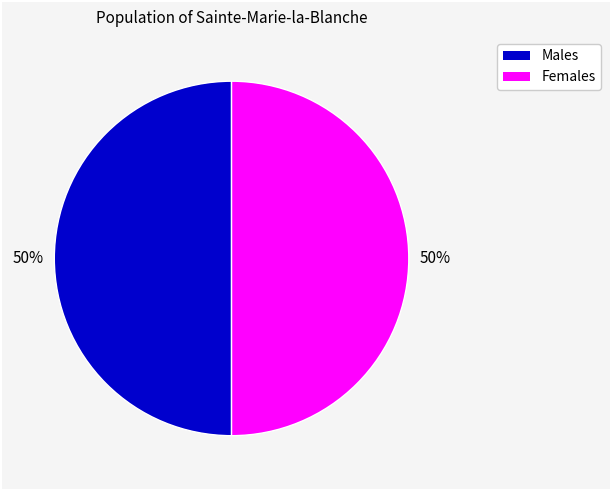

To the nearest percent, what is the average slice percentage?

50%